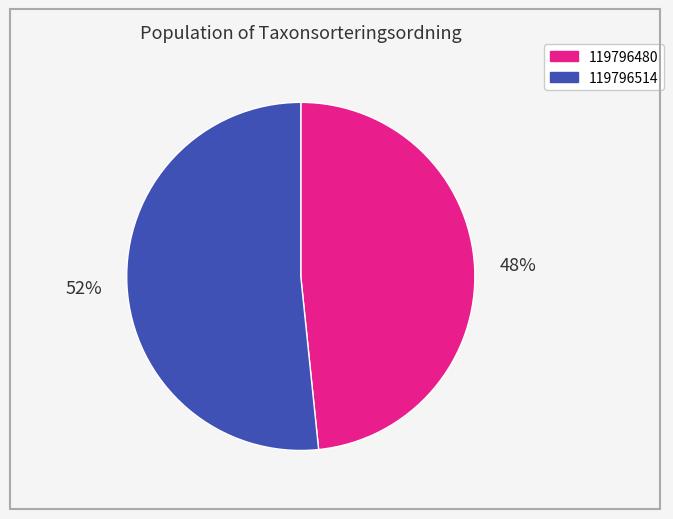

Rank the categories by value from highest to lowest.

119796514, 119796480